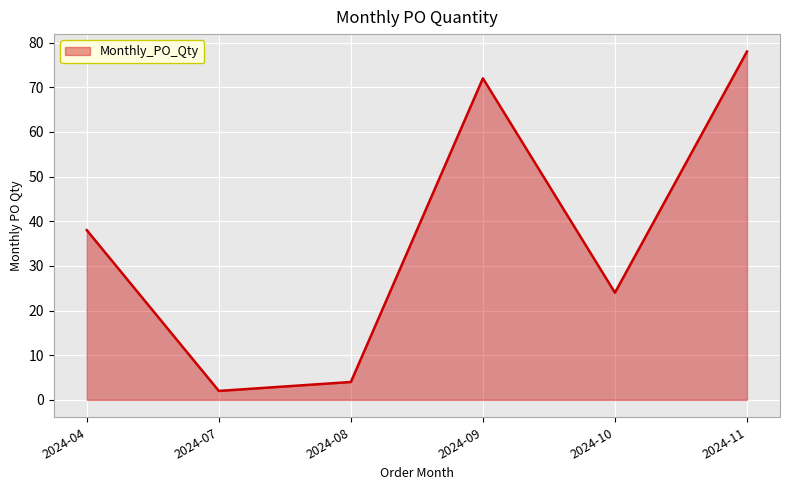

What is the change in value from 2024-04 to 2024-07?

-36